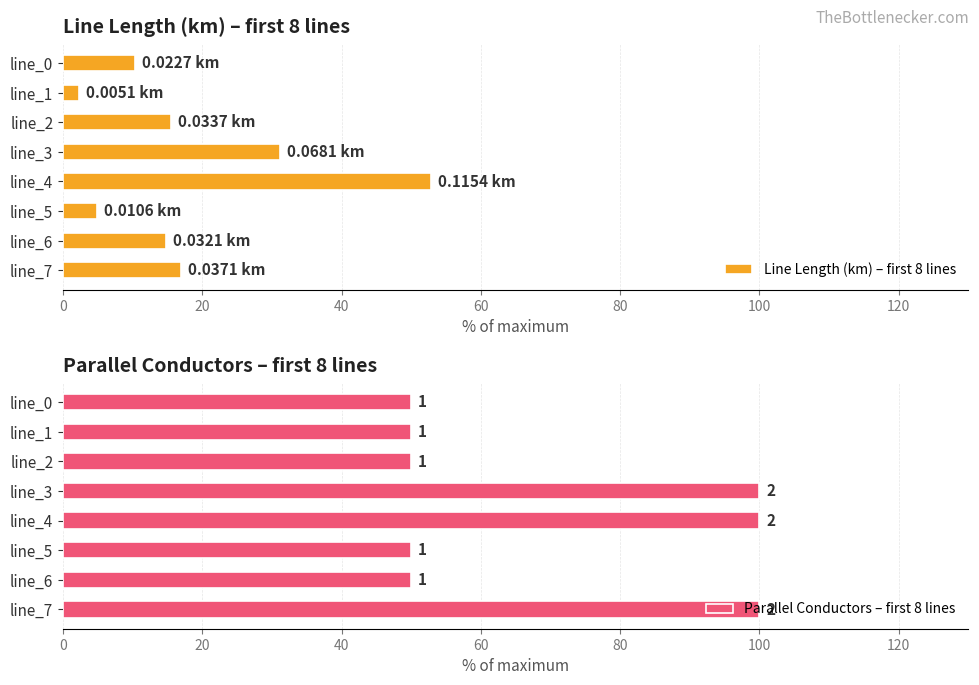

What is the difference between the maximum and minimum values in the Parallel Conductors – first 8 lines series?

50.0